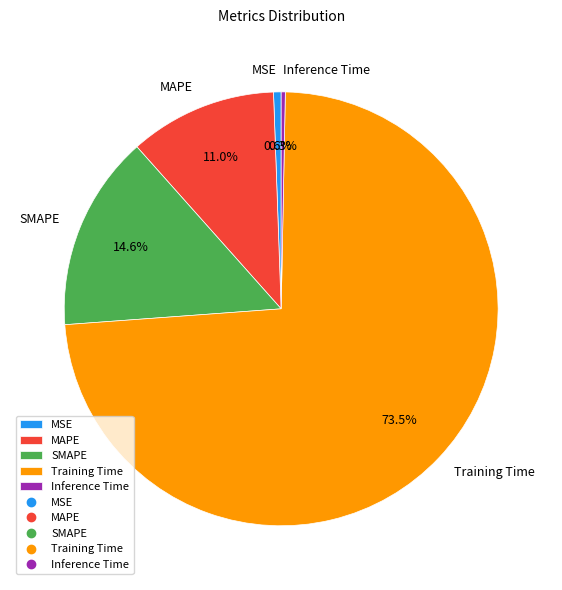

Does Training Time represent more than half of the total?

Yes